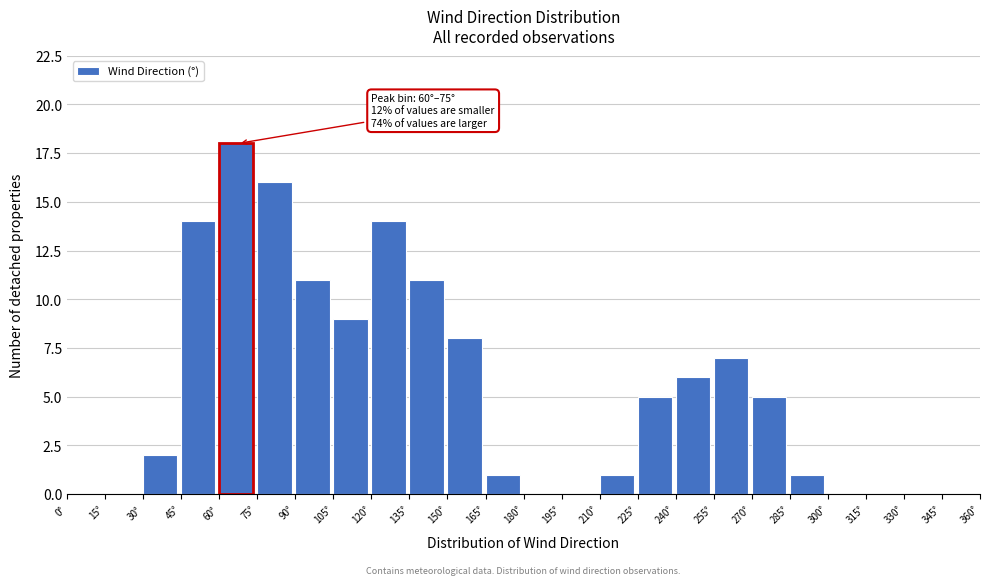

Over which range of the x-axis is the bar tallest?

60 to 75